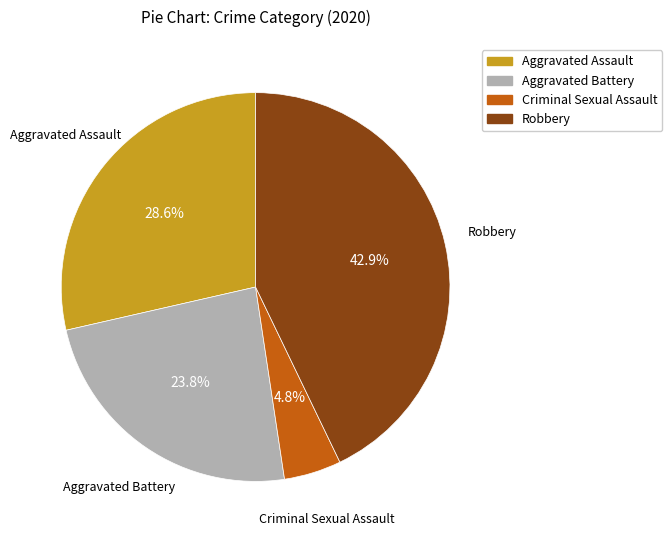

Is there a majority slice in this chart?

No